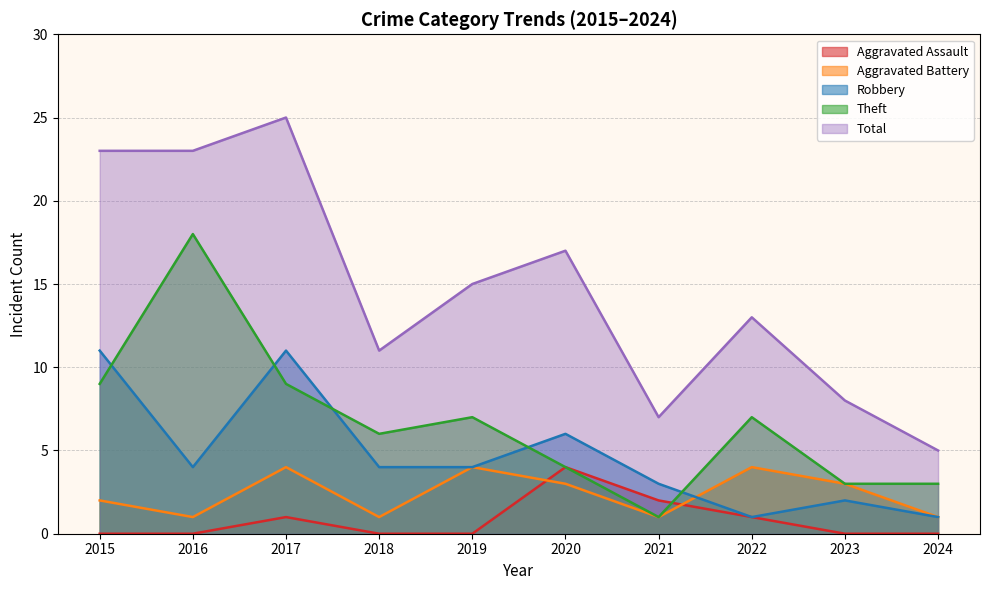

Reading left to right, transcribe all the data shown in this chart.

Aggravated Assault: 0	0	1	0	0	4	2	1	0	0
Aggravated Battery: 2	1	4	1	4	3	1	4	3	1
Robbery: 11	4	11	4	4	6	3	1	2	1
Theft: 9	18	9	6	7	4	1	7	3	3
Total: 23	23	25	11	15	17	7	13	8	5